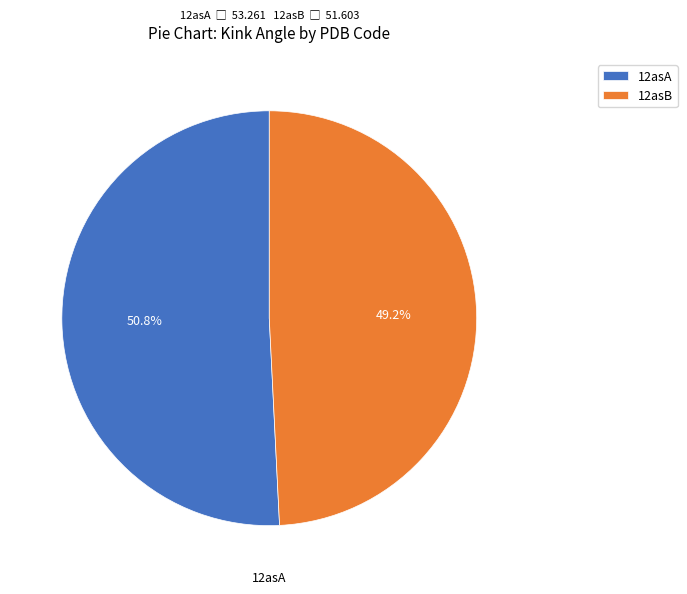

Between 12asA and 12asB, which is larger?

12asA